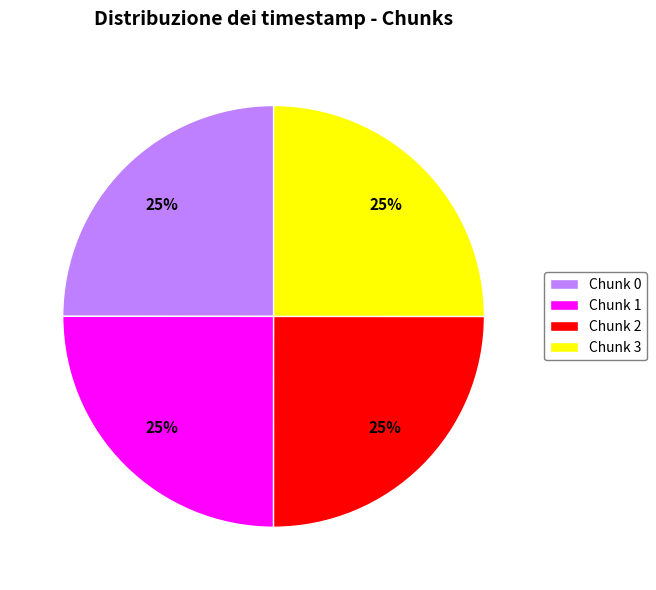

Does Chunk 1 account for over 50% of the chart?

No